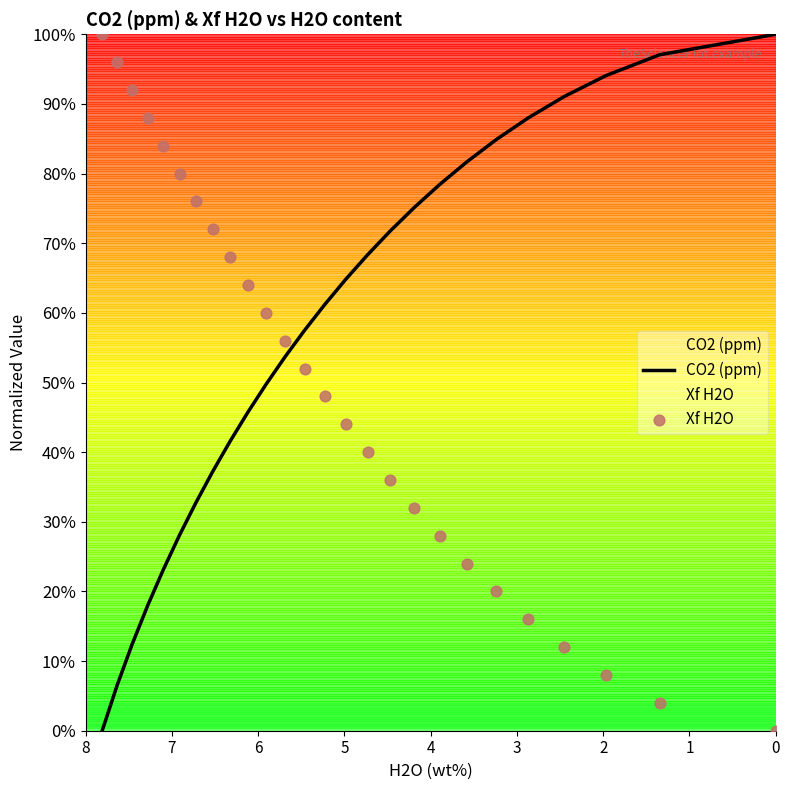

At how many categories does at least one series exceed 0?

26